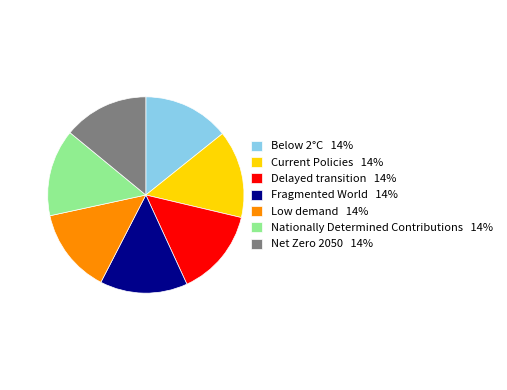

The Net Zero 2050 slice represents 5% of the pie. True or false?

False